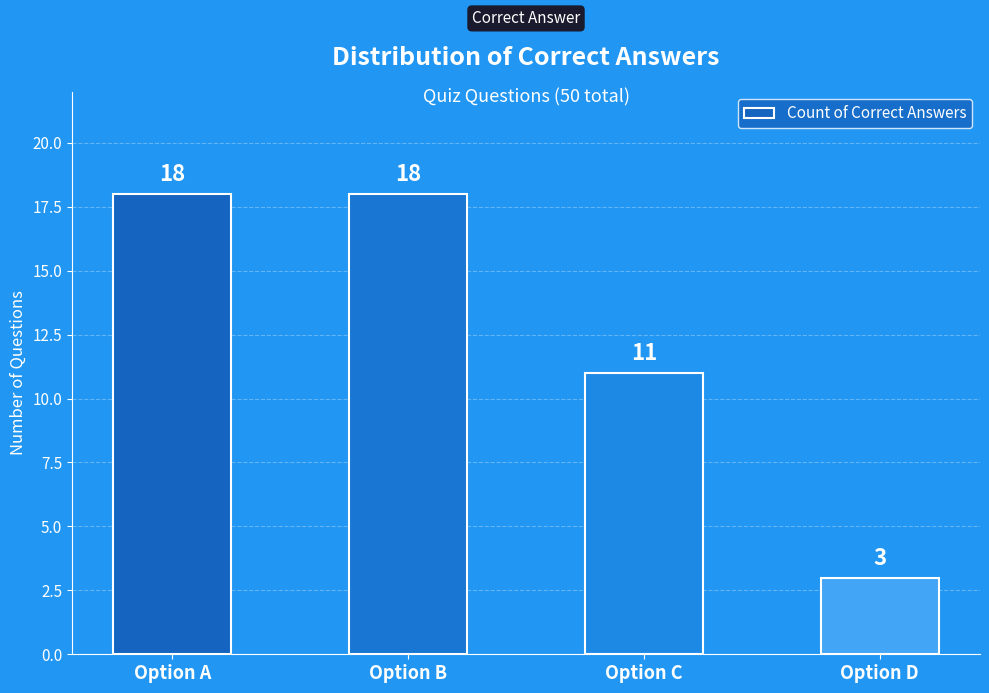

What is the value of the 1st bar from the left?

18